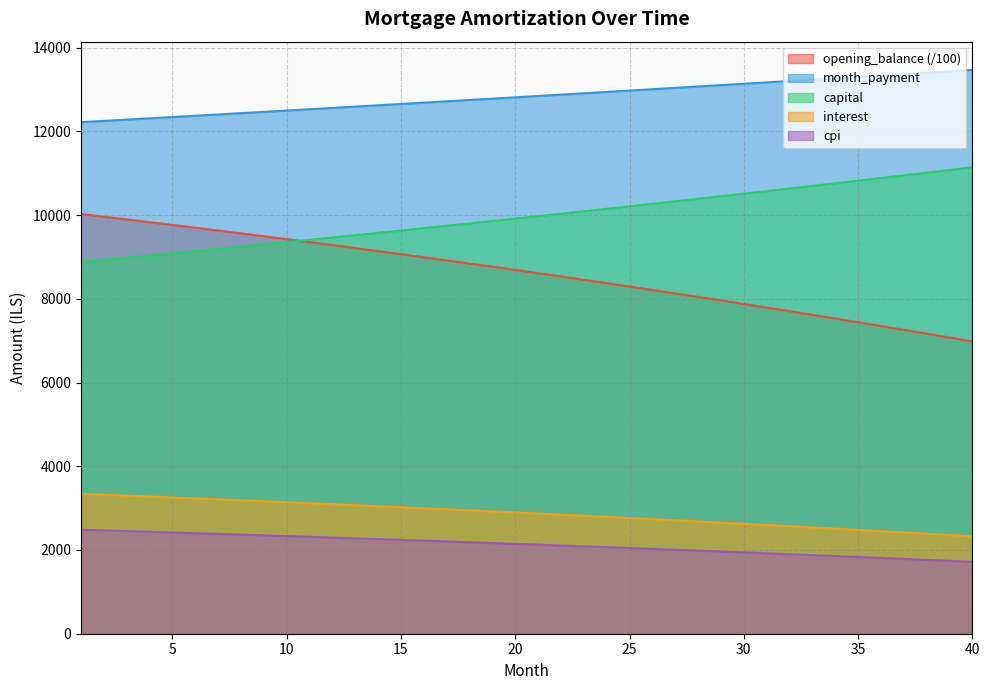

Reading left to right, transcribe all the data shown in this chart.

opening_balance: 3341.7	3320.4	3298.8	3277.0	3255.0	3232.8	3210.4	3187.7	3164.7	3141.6	3118.1	3094.5	3070.6	3046.5	3022.1	2997.4	2972.6	2947.4	2922.0	2896.4	2870.5	2844.3	2817.9	2791.2	2764.3	2737.1	2709.6	2681.9	2653.9	2625.6	2597.0	2568.2	2539.0	2509.7	2480.0	2450.0	2419.8	2389.2	2358.4	2327.3
interest: 10025.0	9961.1	9896.4	9831.1	9765.1	9698.5	9631.1	9563.0	9494.2	9424.7	9354.4	9283.5	9211.8	9139.4	9066.2	8992.3	8917.7	8842.3	8766.1	8689.2	8611.5	8533.0	8453.8	8373.7	8292.9	8211.3	8128.9	8045.6	7961.6	7876.7	7791.0	7704.5	7617.1	7529.0	7439.9	7350.0	7259.3	7167.6	7075.2	6981.8
month_payment: 12219.7	12250.3	12280.9	12311.6	12342.4	12373.3	12404.2	12435.2	12466.3	12497.5	12528.7	12560.0	12591.4	12622.9	12654.5	12686.1	12717.8	12749.6	12781.5	12813.4	12845.5	12877.6	12909.8	12942.0	12974.4	13006.8	13039.4	13072.0	13104.6	13137.4	13170.2	13203.2	13236.2	13269.3	13302.4	13335.7	13369.0	13402.5	13436.0	13469.6
capital: 8878.1	8929.9	8982.1	9034.6	9087.4	9140.4	9193.8	9247.5	9301.6	9355.9	9410.6	9465.5	9520.8	9576.4	9632.4	9688.7	9745.3	9802.2	9859.4	9917.0	9975.0	10033.2	10091.9	10150.8	10210.1	10269.7	10329.7	10390.1	10450.8	10511.8	10573.2	10635.0	10697.1	10759.6	10822.5	10885.7	10949.3	11013.2	11077.6	11142.3
cpi: 2484.1	2467.9	2451.7	2435.2	2418.6	2401.8	2384.8	2367.6	2350.3	2332.8	2315.1	2297.2	2279.1	2260.9	2242.5	2223.9	2205.1	2186.1	2166.9	2147.5	2127.9	2108.2	2088.2	2068.1	2047.7	2027.1	2006.4	1985.4	1964.3	1942.9	1921.3	1899.5	1877.5	1855.3	1832.9	1810.3	1787.4	1764.4	1741.1	1717.6